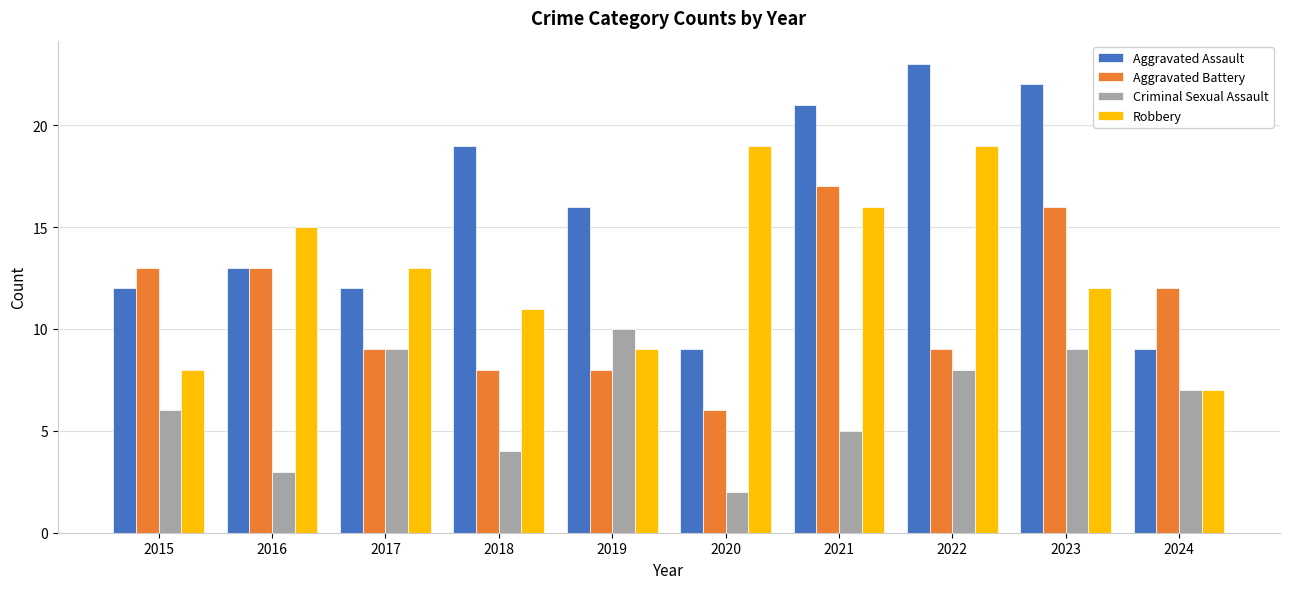

Is the value of Aggravated Battery at 2016 greater than the value of Aggravated Assault at 2019?

No